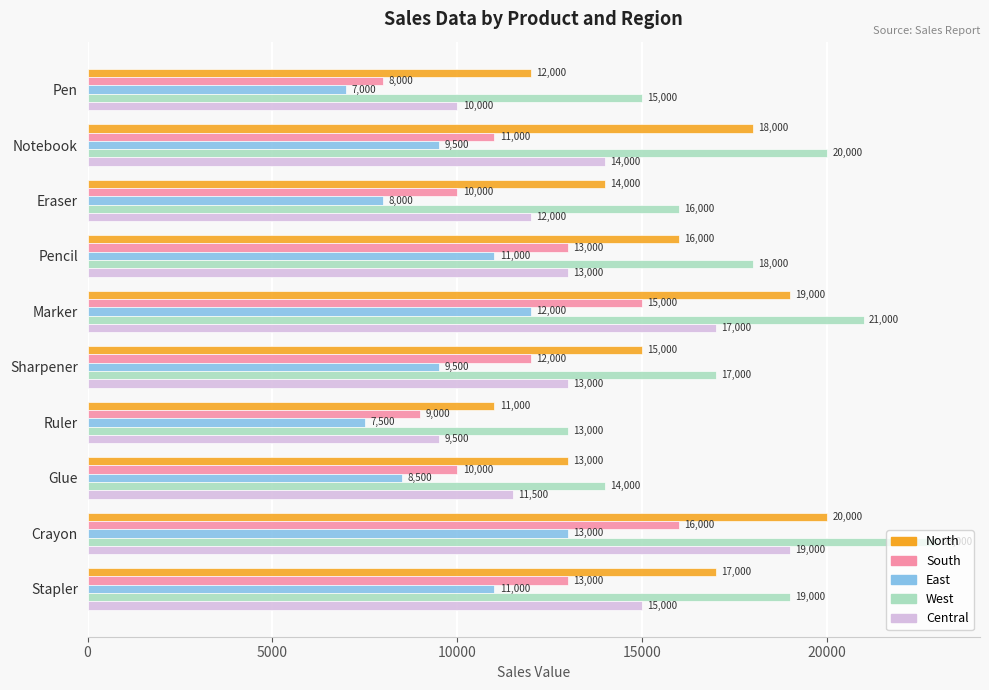

Which series has the largest range (max minus min)?

West